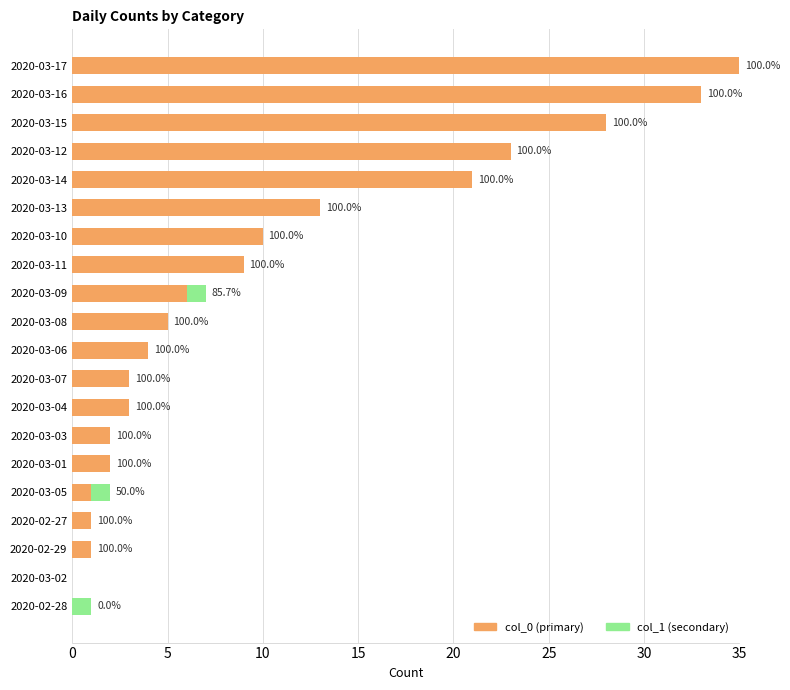

At which category is the sum across all series the highest?

2020-03-17